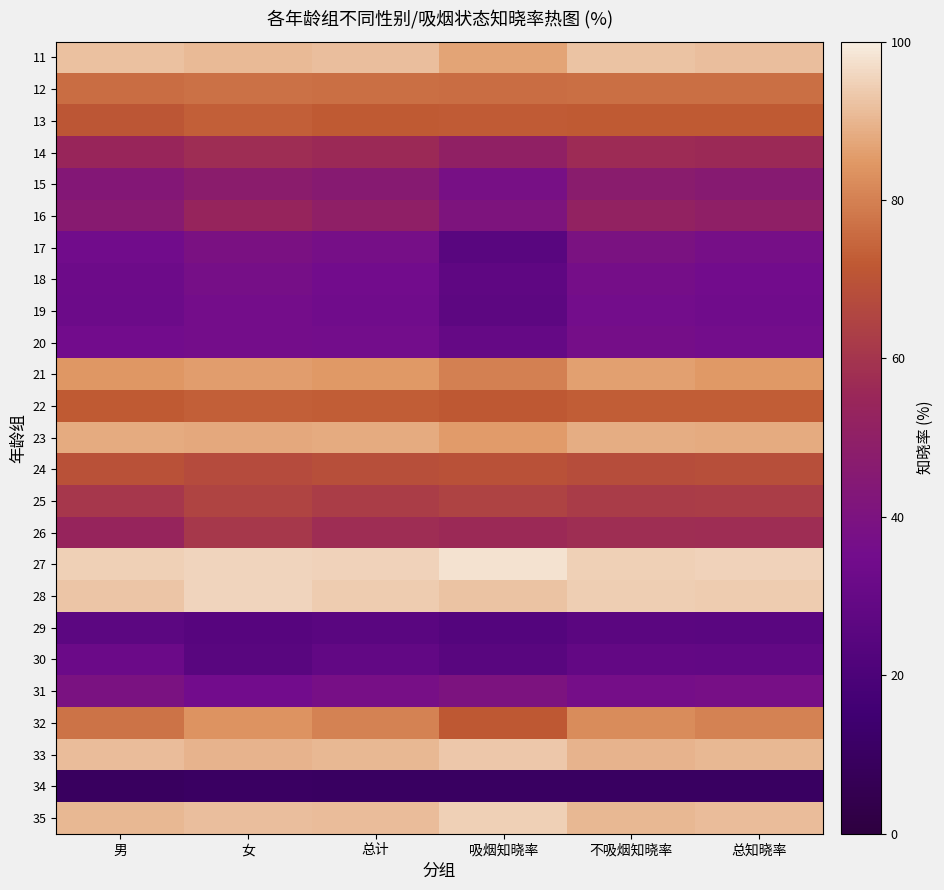

At how many categories does at least one series exceed 37?

6